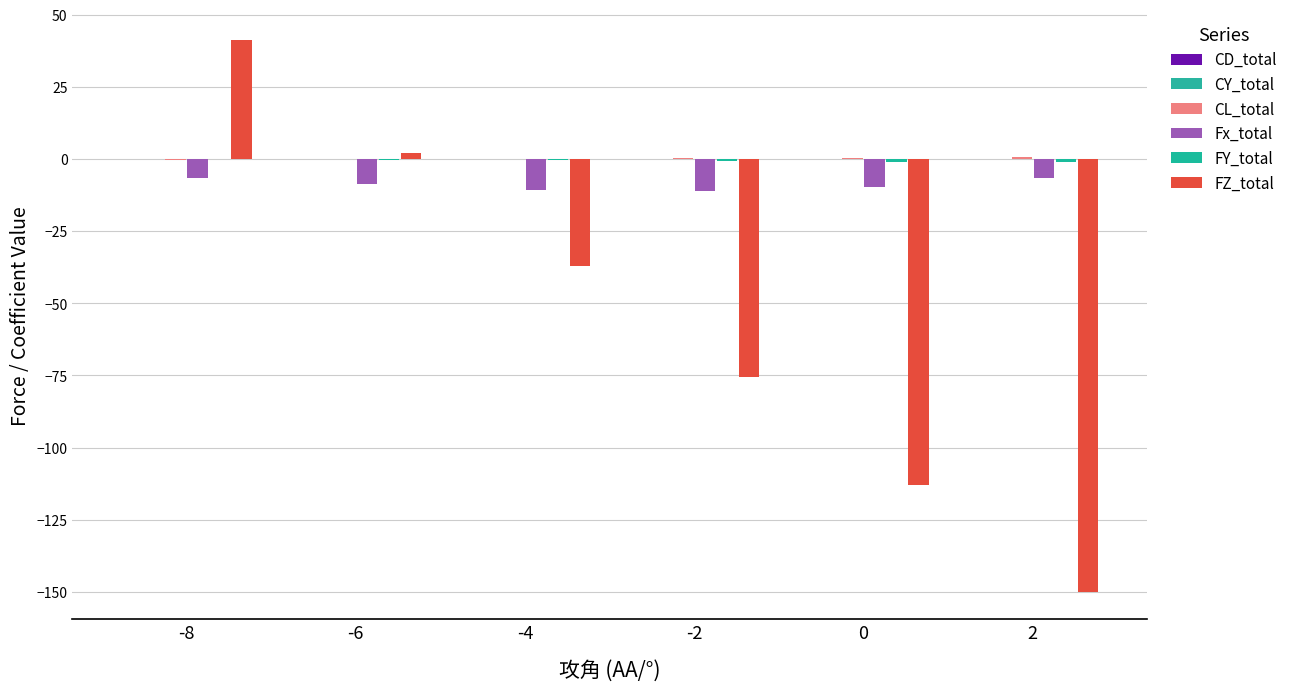

What value does the Fx_total series have at 0?

-9.6